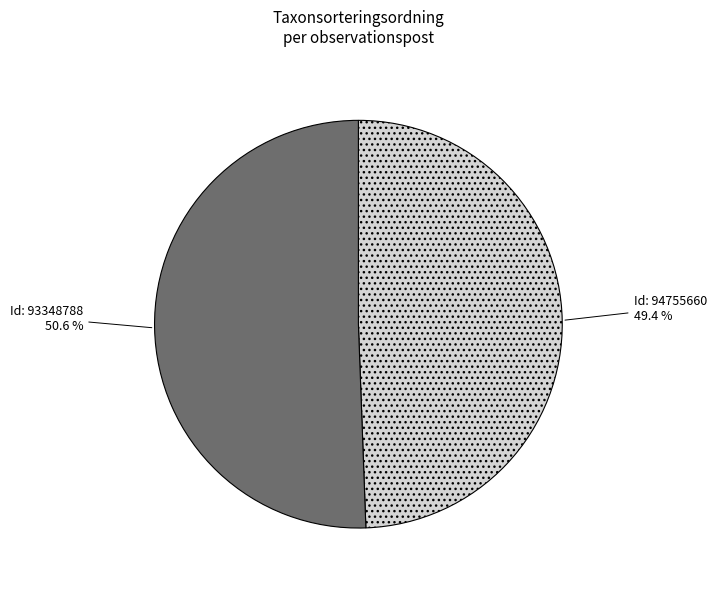

Does any single category account for the majority?

Yes